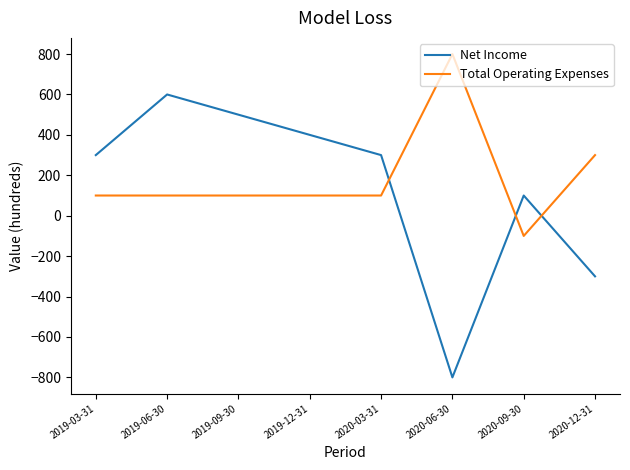

Is the value of Net Income at 2020-06-30 greater than the value of Total Operating Expenses at 2019-06-30?

No